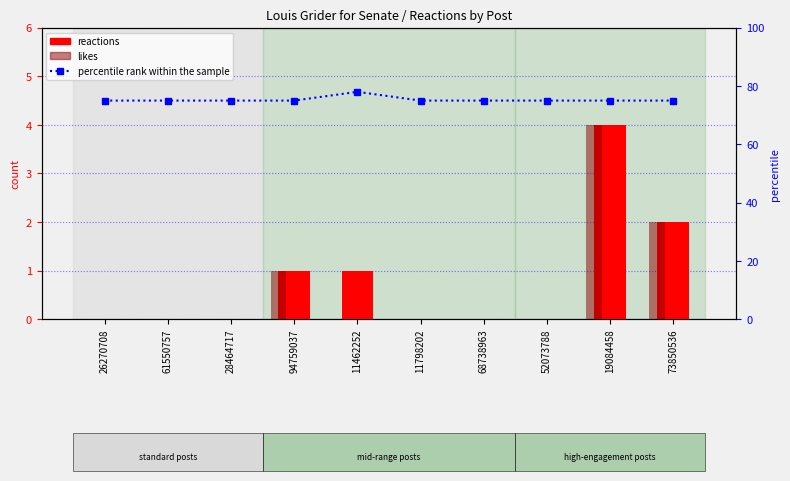

Rank the categories by percentile rank within the sample value from highest to lowest.

11462252, 26270708, 61550757, 28464717, 94759037, 11798202, 68738963, 52073788, 19084458, 73850536